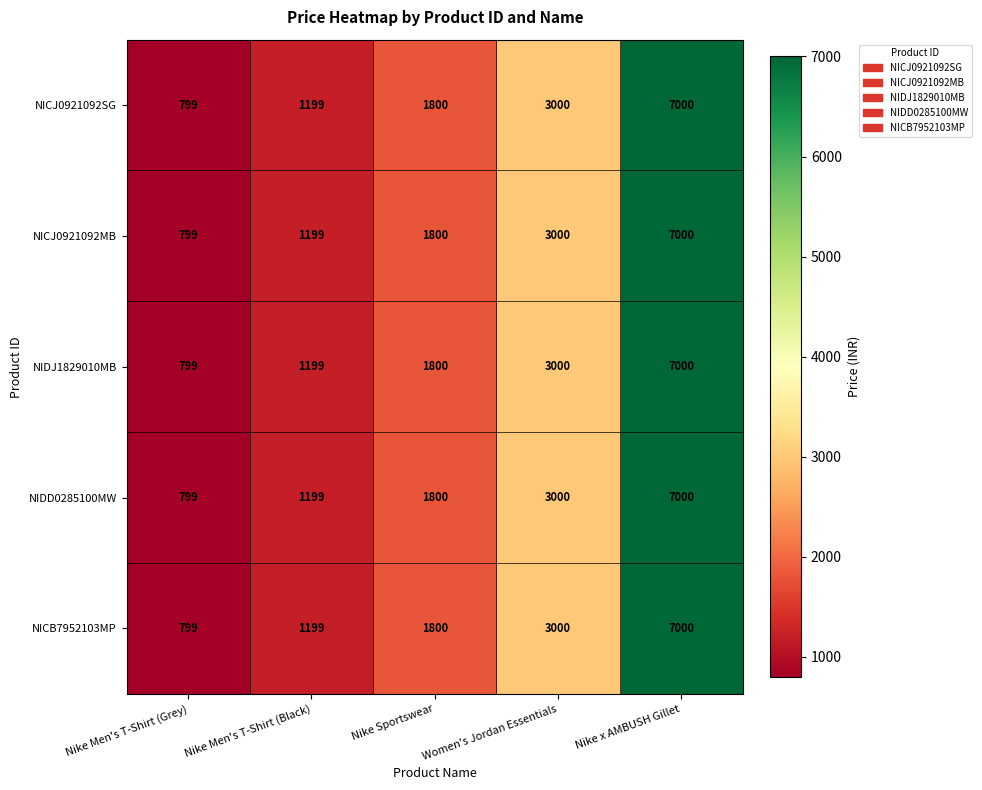

What is the sum of all NICJ0921092SG values?

13798